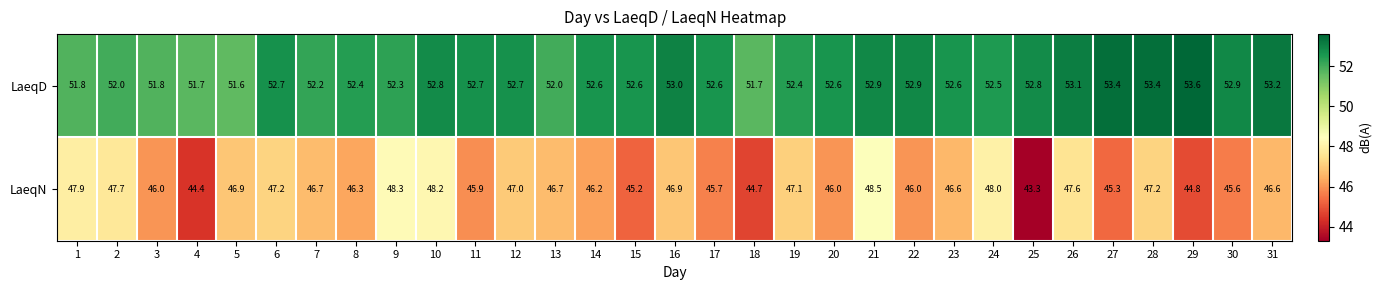

What is the total value across all series at 28?

100.6